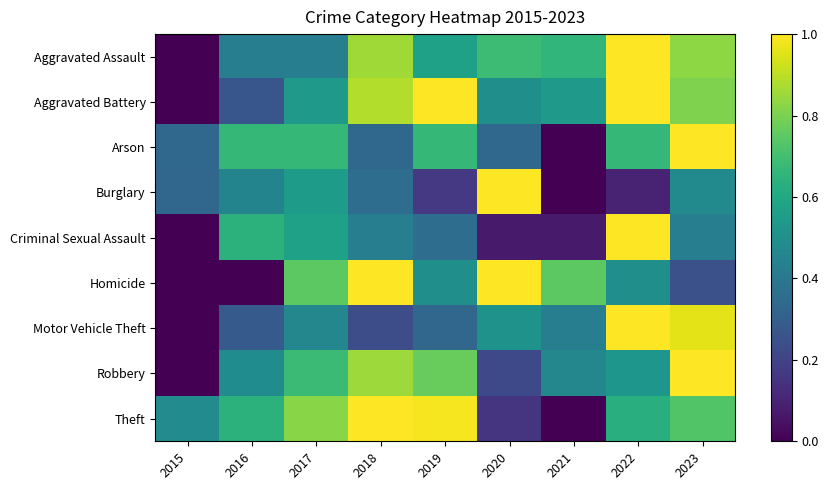

What is the greatest value displayed?

1.0